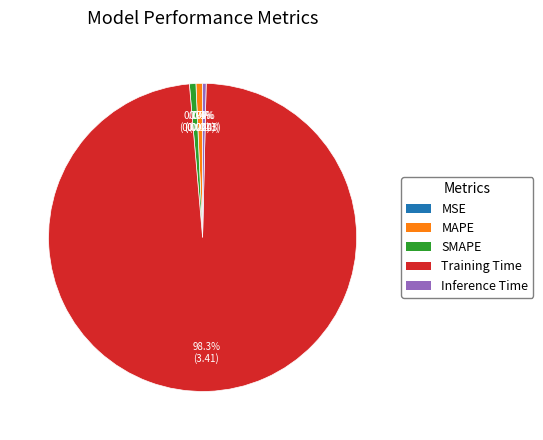

Which category has the biggest portion of the pie?

Training Time